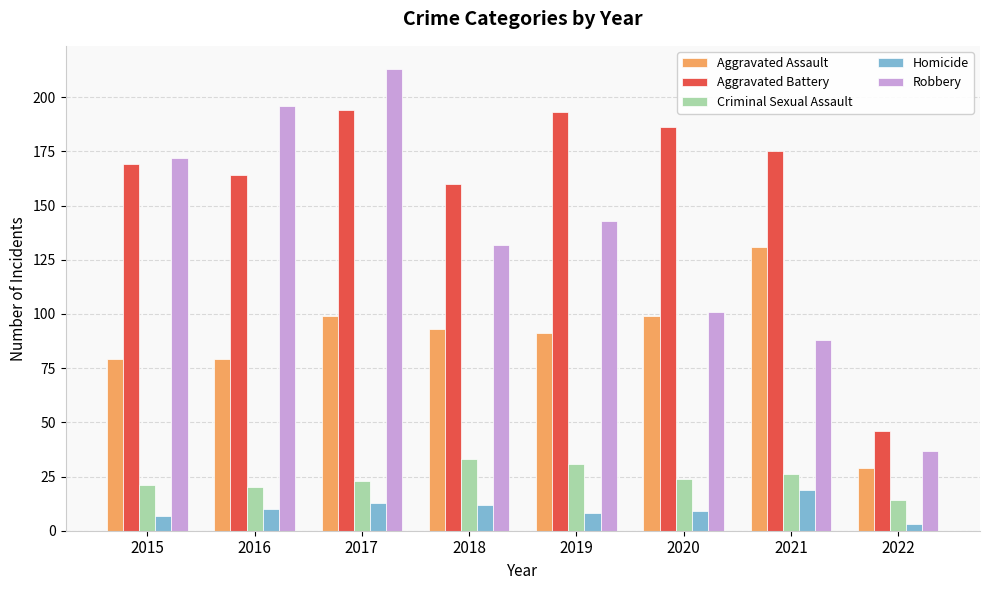

What is the value of the Aggravated Assault bar at the 2nd from the left?

79